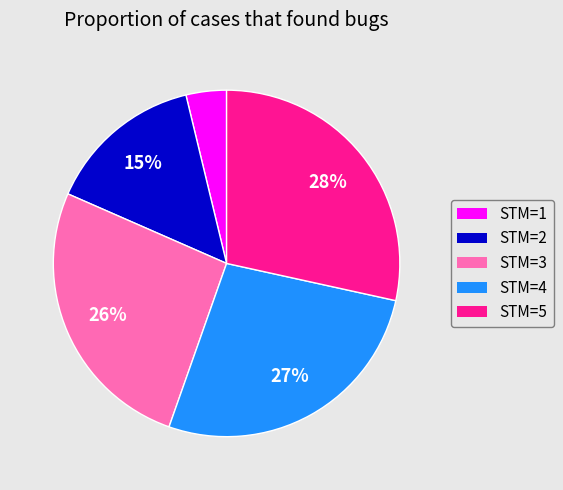

Is there any slice that represents more than half of the pie?

No